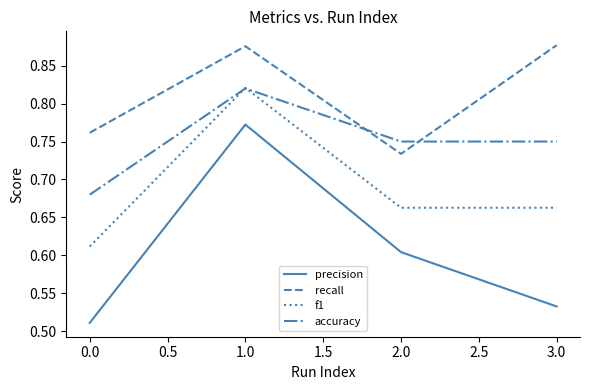

At how many categories does at least one series exceed 0?

4